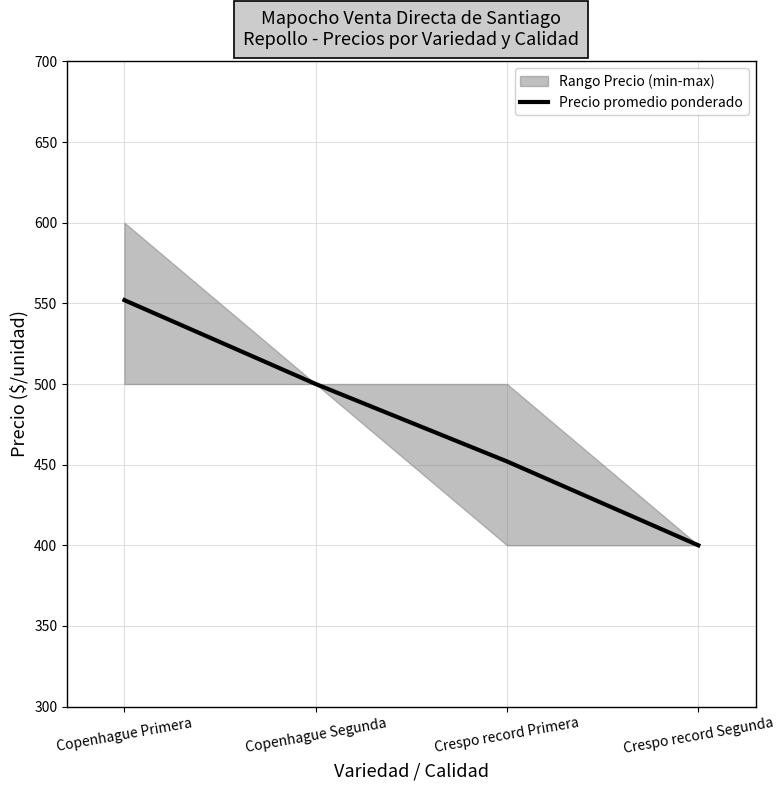

What is the change in value from Copenhague Primera to Crespo record Segunda?

-152